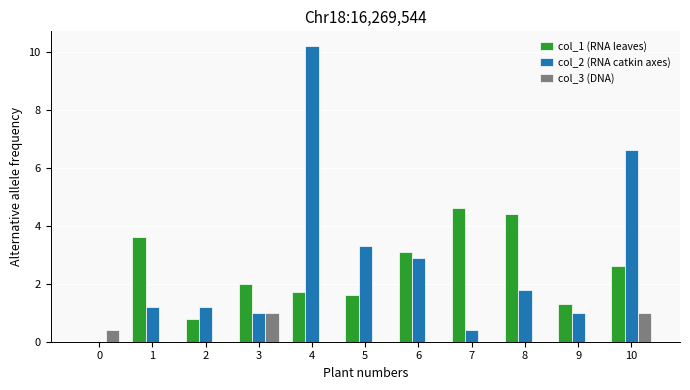

Is it true that col_2 (RNA catkin axes) equals 2.1 at 1?

False